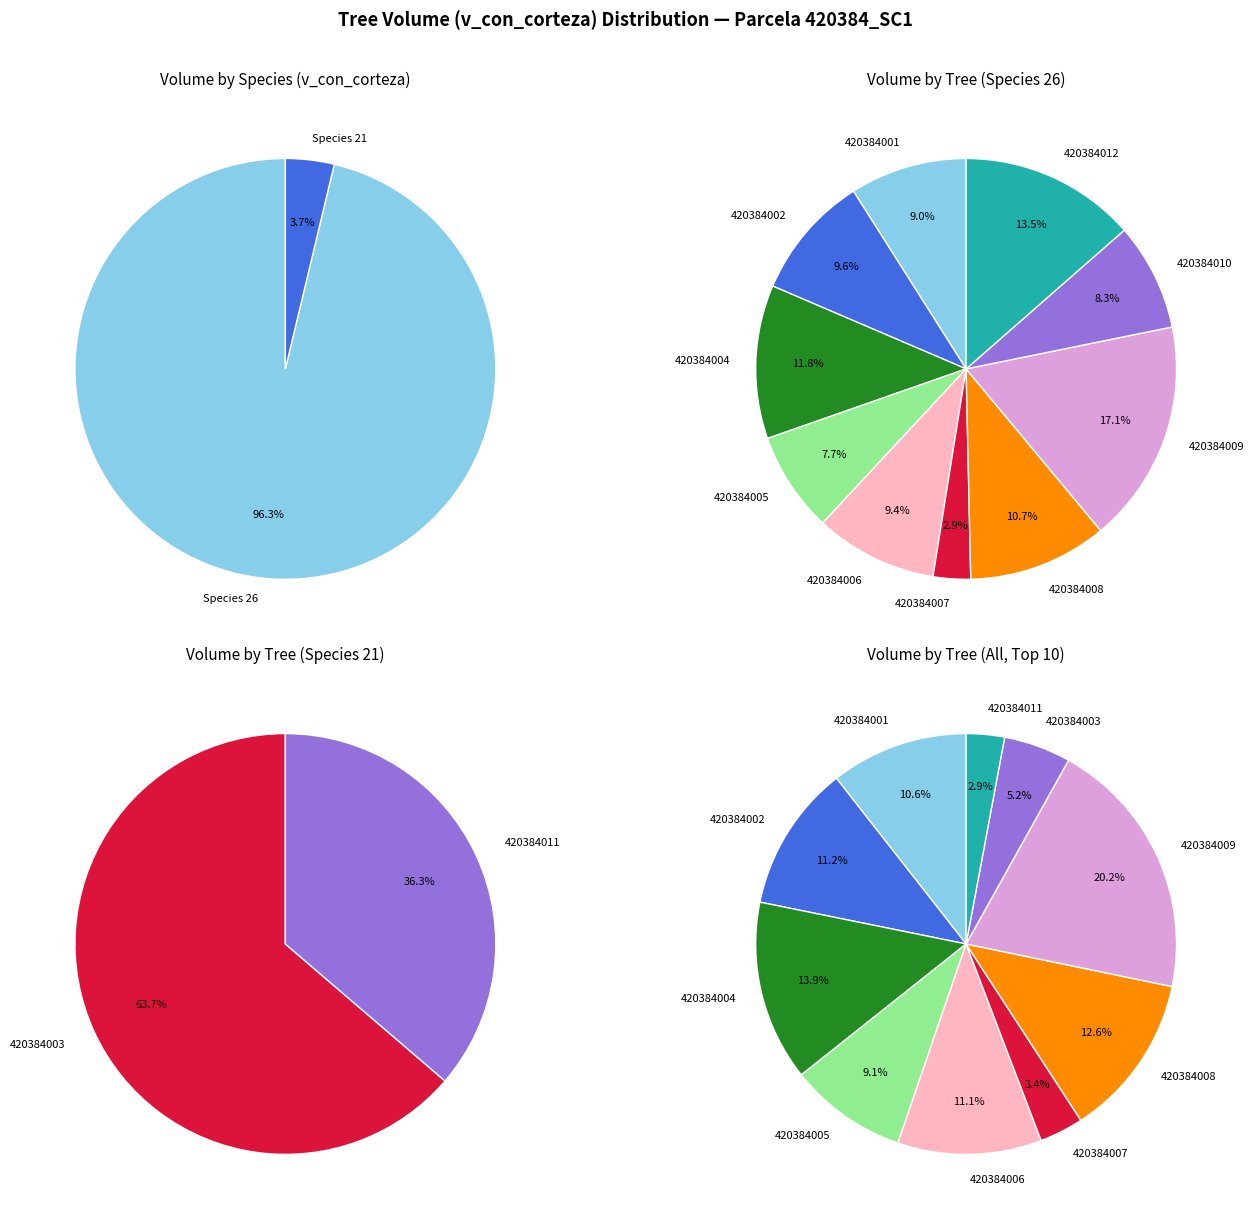

Between 420384009 and 420384012, which is larger?

420384009